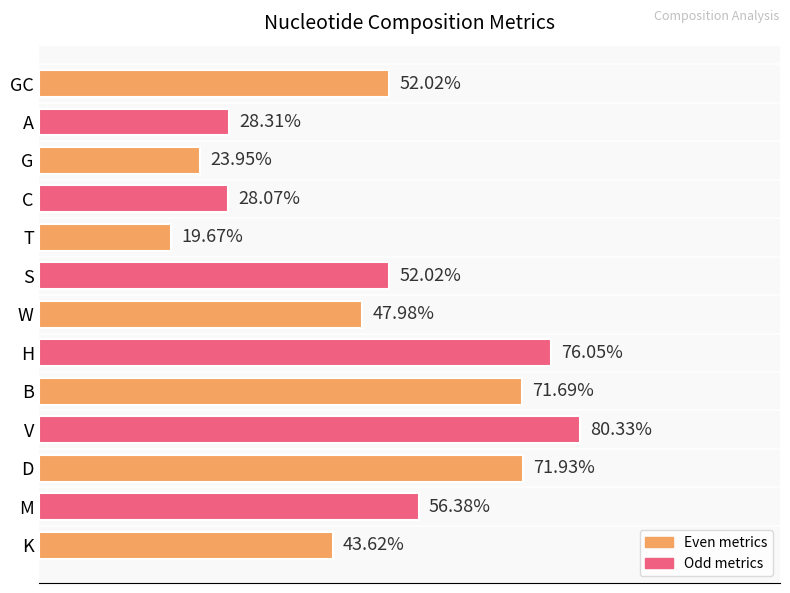

Which category has the lowest value across all series?

T